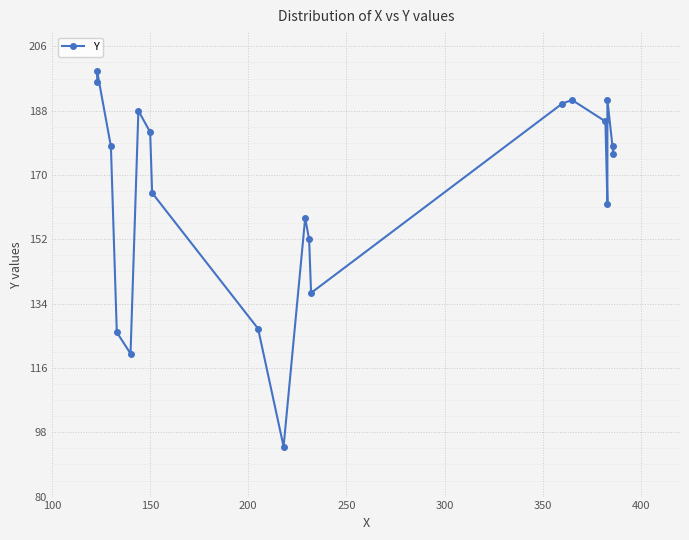

What is the difference between the second highest and minimum values?

102